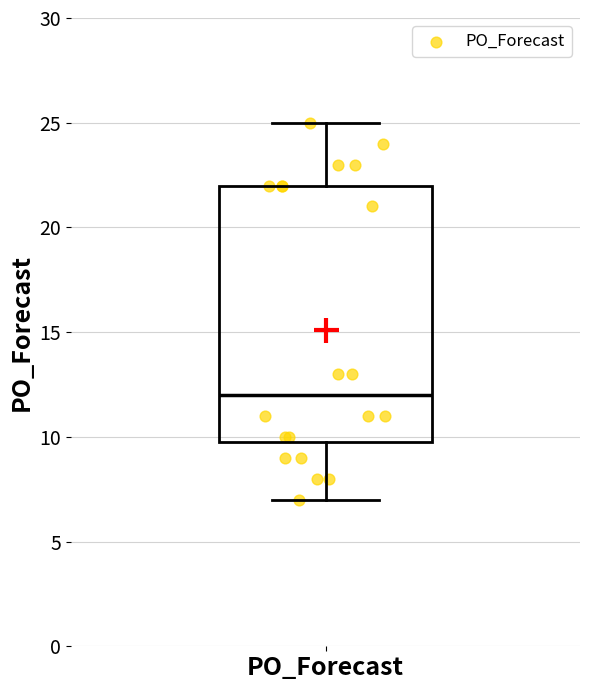

Where is the upper edge of the box for PO_Forecast on the y-axis? The values are not printed on the chart, so give them approximately, as read against the axis.

22